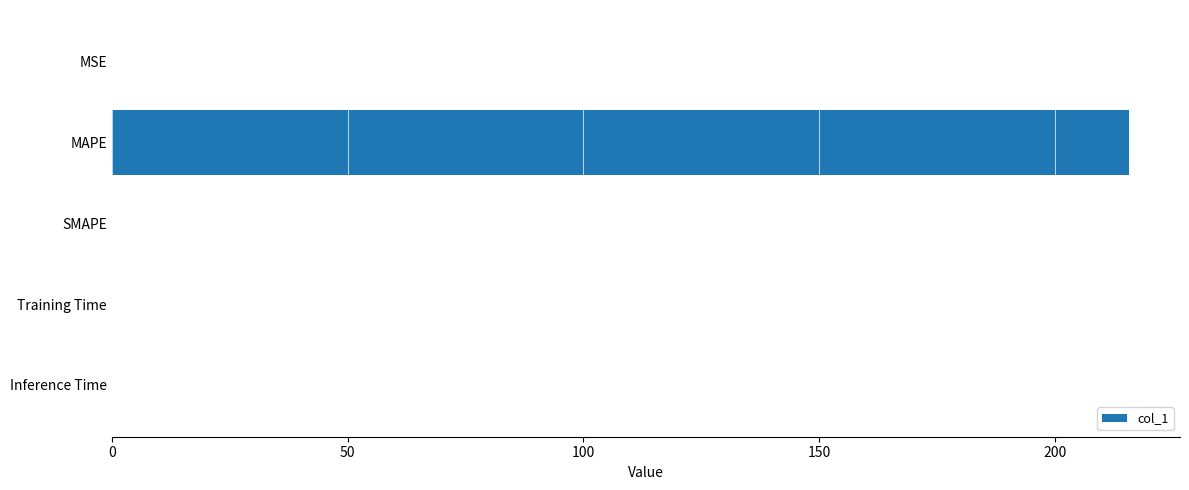

What is the sum of all values?

215.9